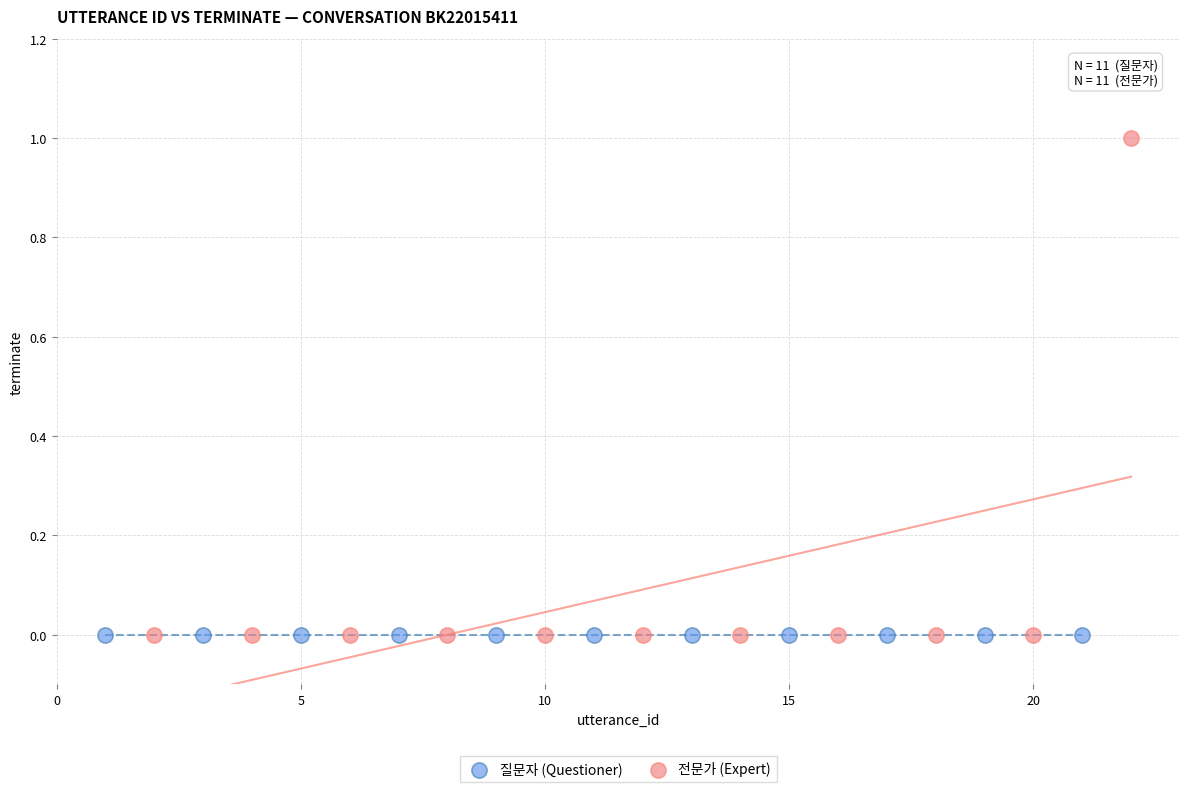

Which series reaches the maximum Y coordinate?

전문가 (Expert)